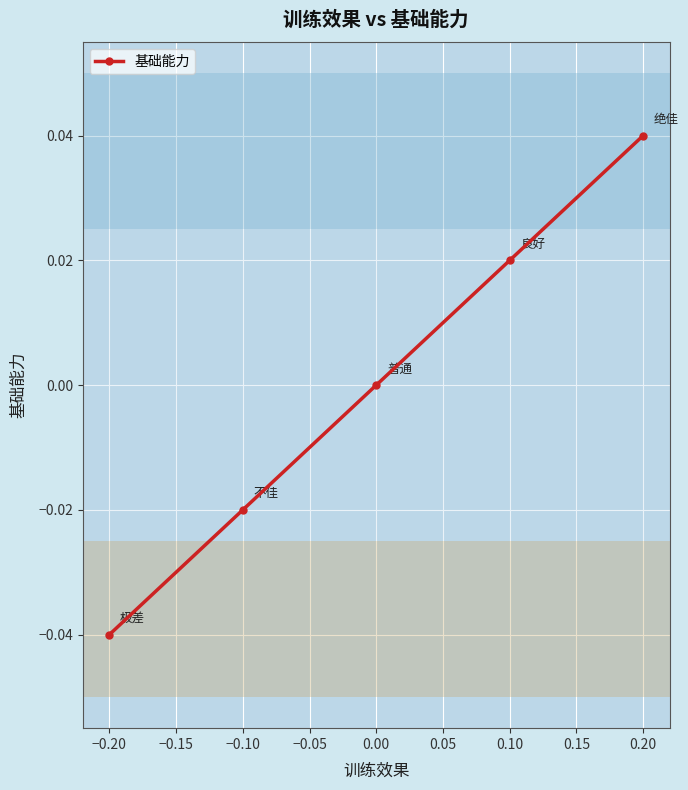

How many distinct data groups are displayed?

1